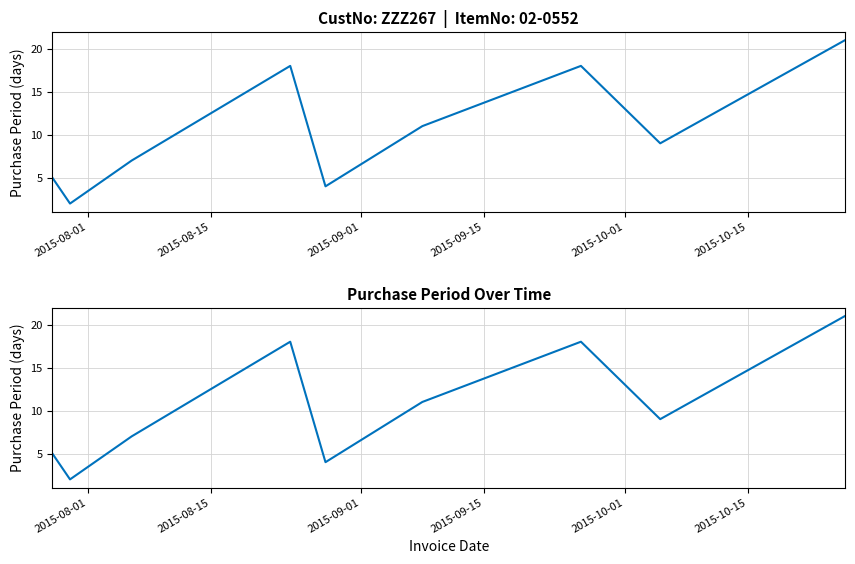

The value at 2015-08-15 is 1. True or false?

False